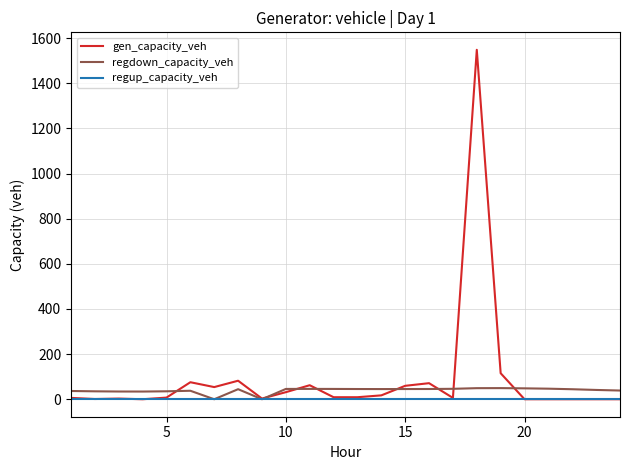

What is the difference between the second highest and minimum values in the gen_capacity_veh series?

115.3